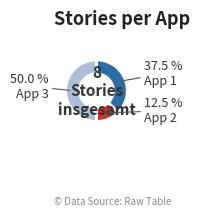

Between App 1 and App 2, which is larger?

App 1